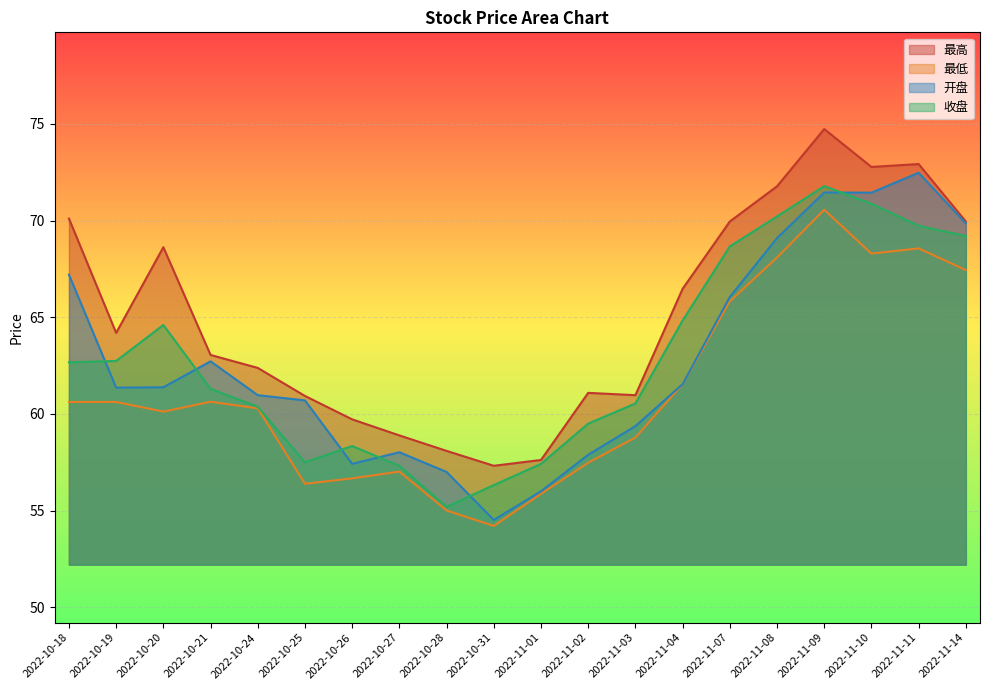

Which series has the widest spread of values?

开盘